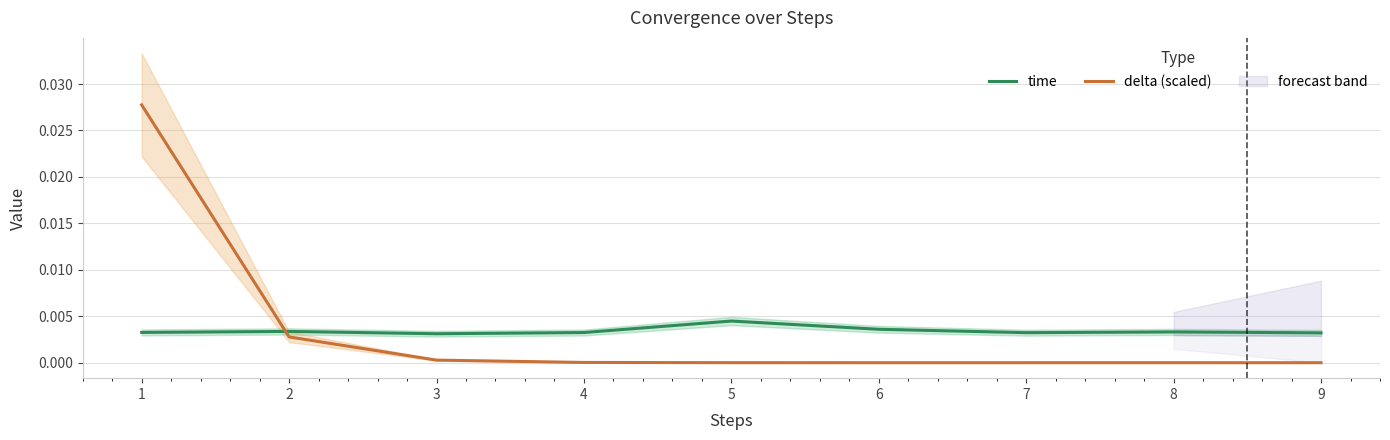

List the series in order of their overall mean, lowest first.

time, delta (scaled)